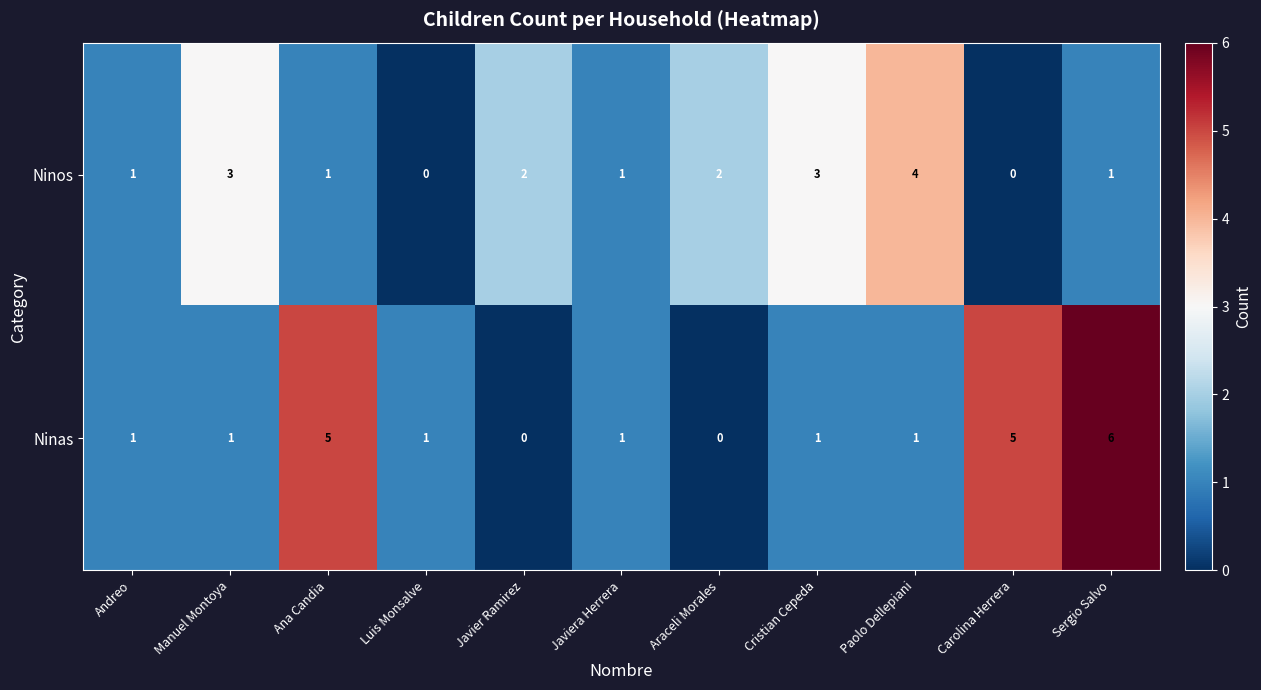

Read the Ninos value at Cristian Cepeda.

3